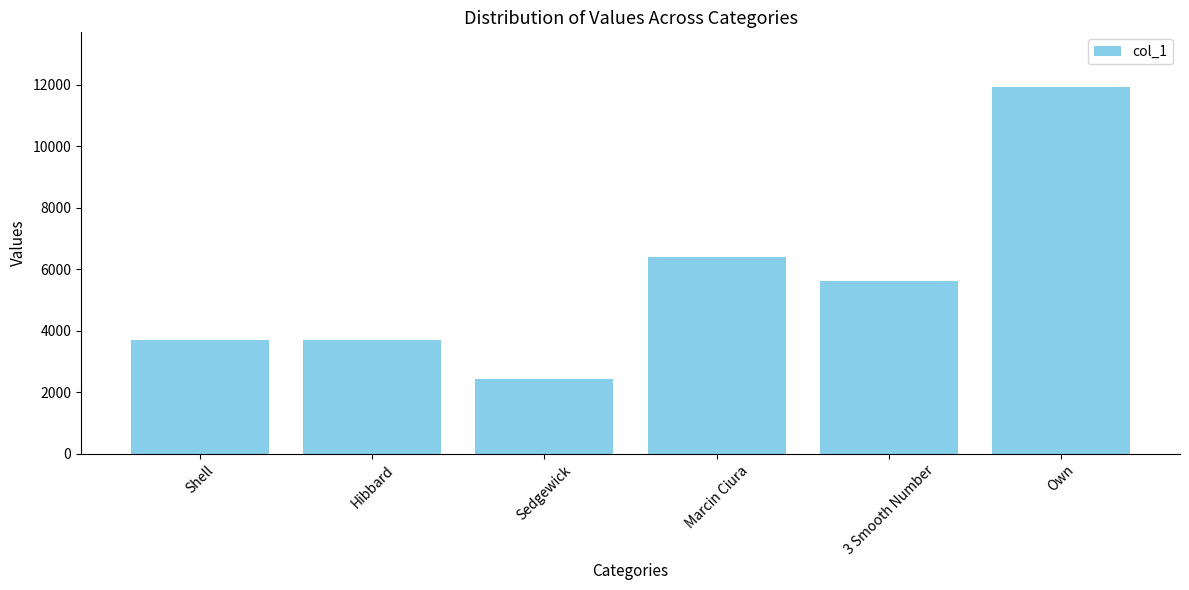

Which has a higher value, Marcin Ciura or Sedgewick?

Marcin Ciura